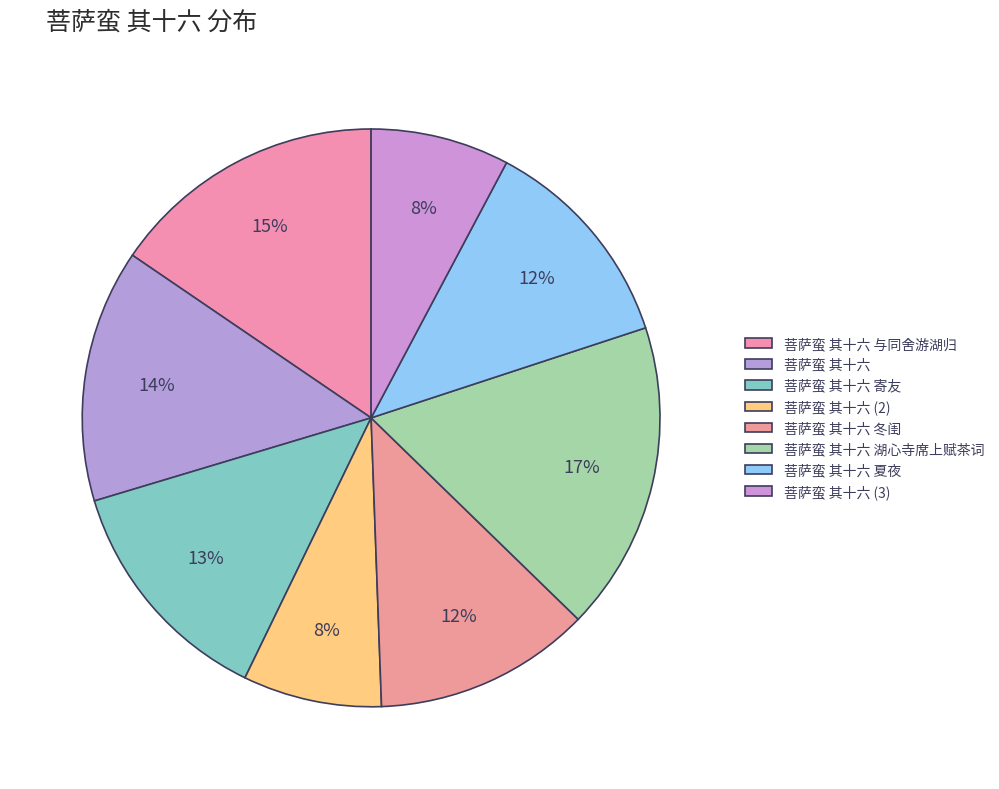

How many segments does this pie chart have?

8